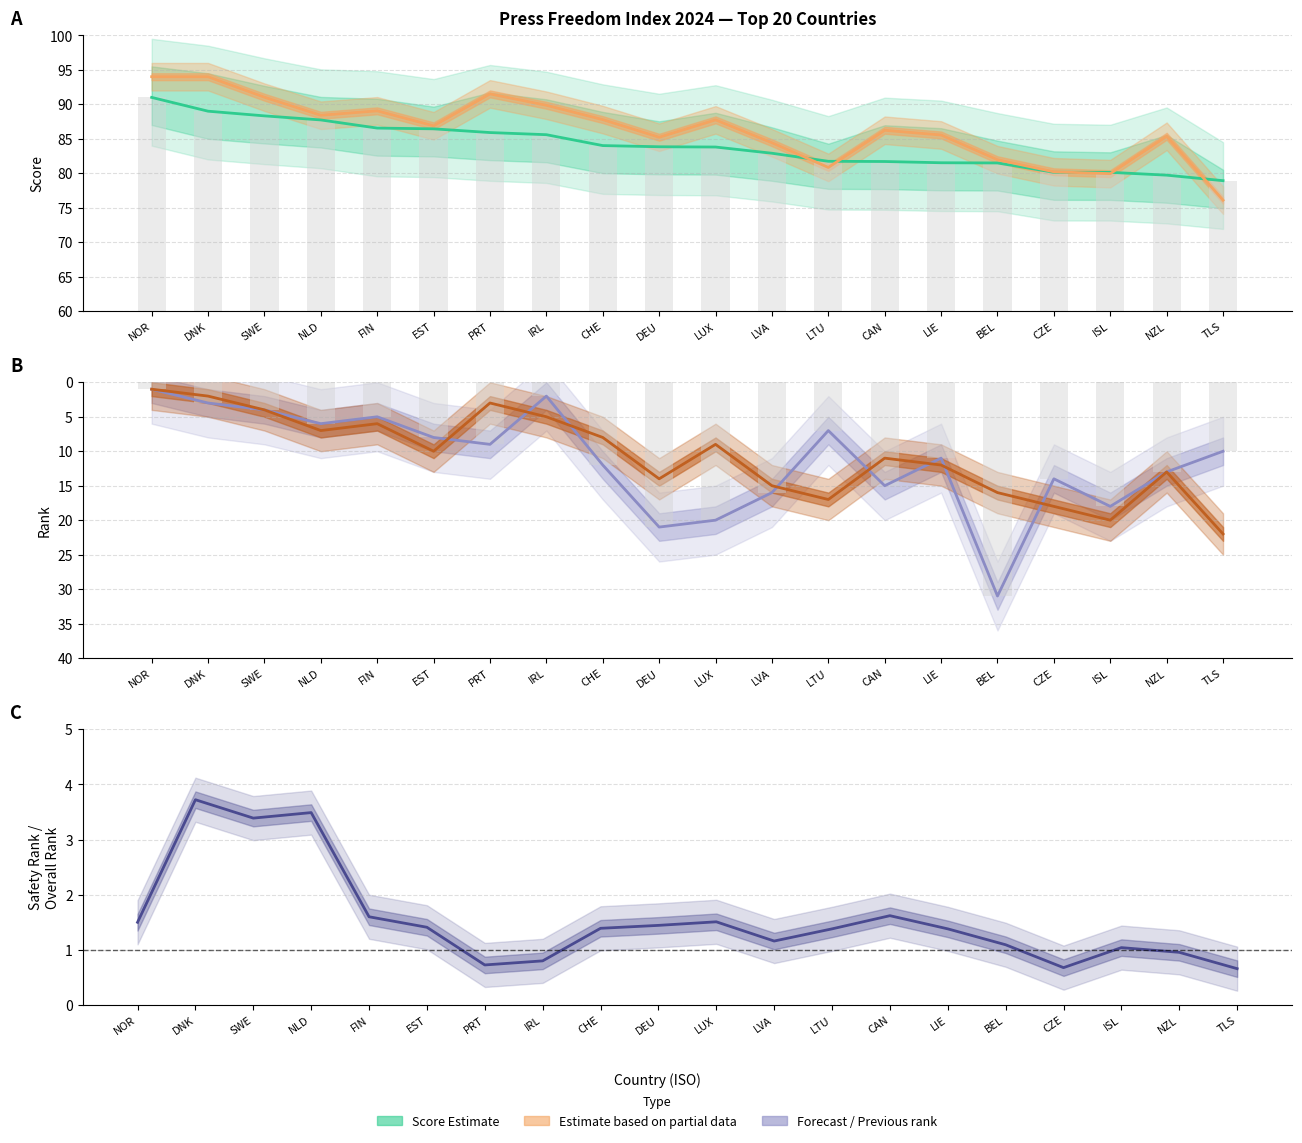

Rank the series at LUX from lowest to highest value.

Safety/Rank ratio (Estimate), Rank Political (Partial), Rank N-1 (Forecast), Score (Estimate), Political Context (Partial)